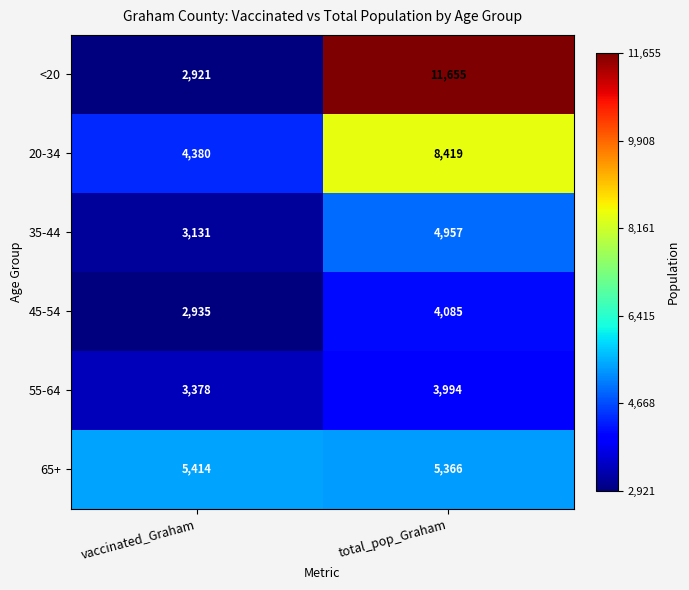

Which series has the largest total across all categories?

<20